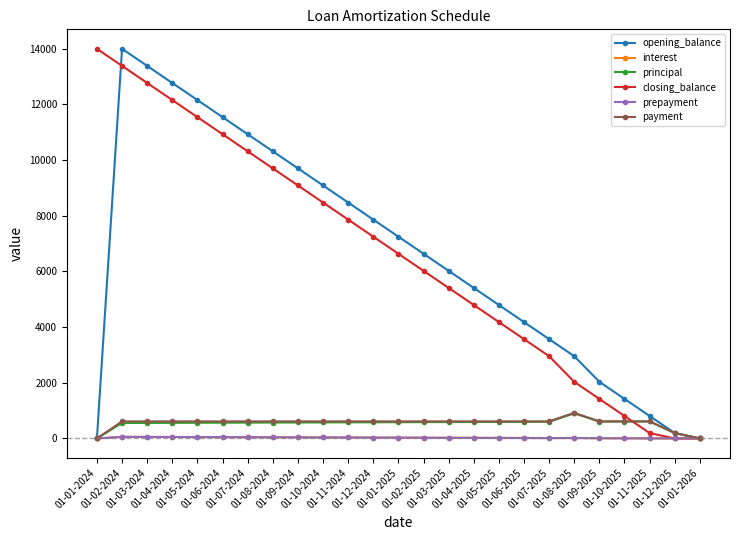

What is the label of the 25th point from the right?

01-01-2024